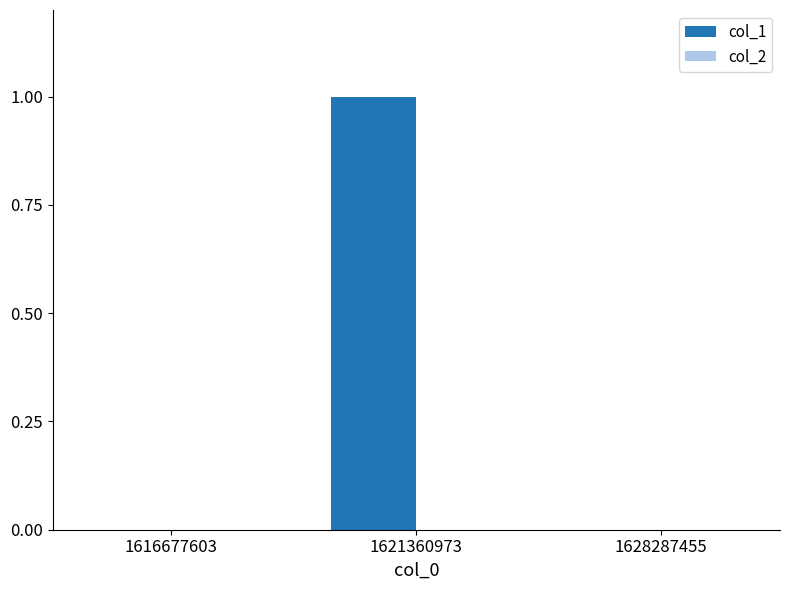

Reading left to right, extract all data points from this chart.

1616677603=0	1621360973=1	1628287455=0